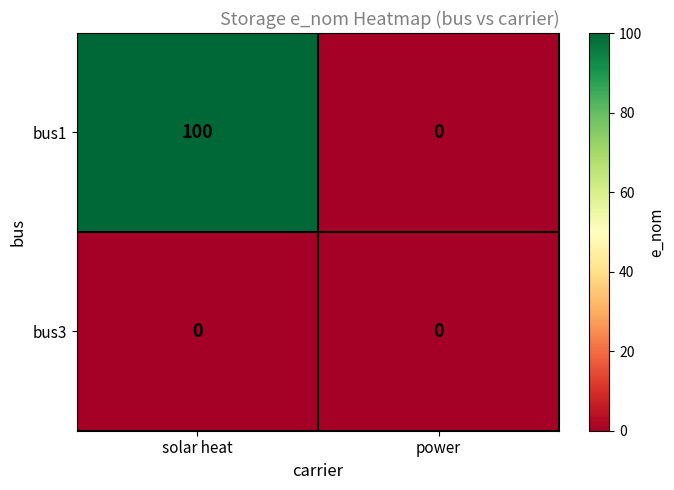

Reading left to right, what are all the values shown in this chart?

bus1: 100	0
bus3: 0	0